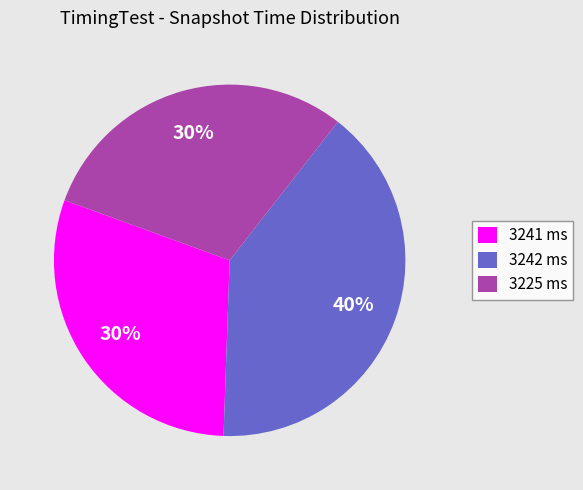

What is the largest slice in the pie chart?

3242 ms